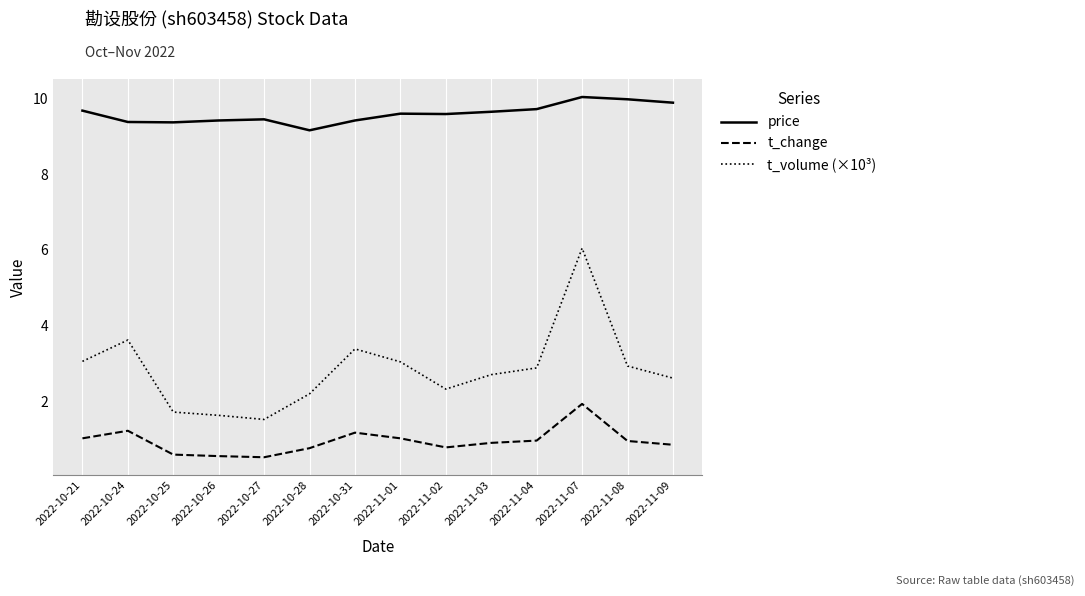

The t_volume (×10³) series shows 10.4 at 2022-11-07. True or false?

False